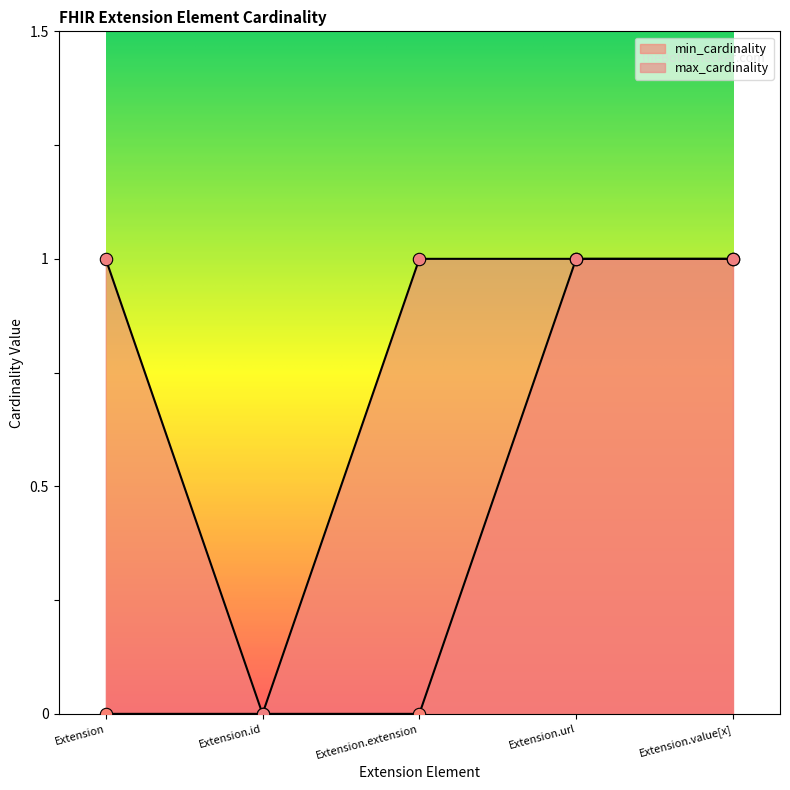

Is the value of max_cardinality at Extension.url greater than the value of min_cardinality at Extension.url?

No